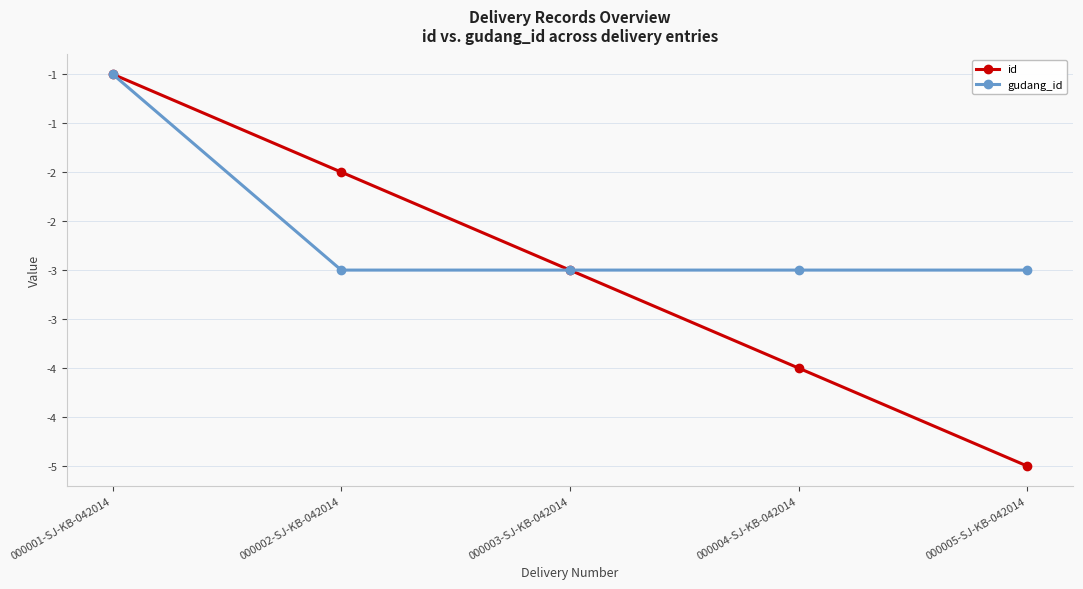

What are all the series names shown in the legend?

id, gudang_id